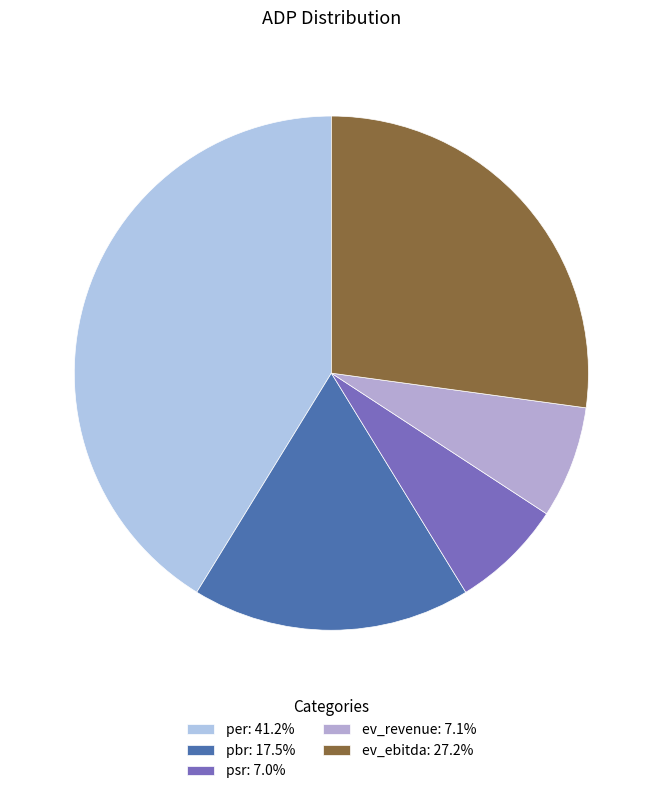

How many segments does this pie chart have?

5